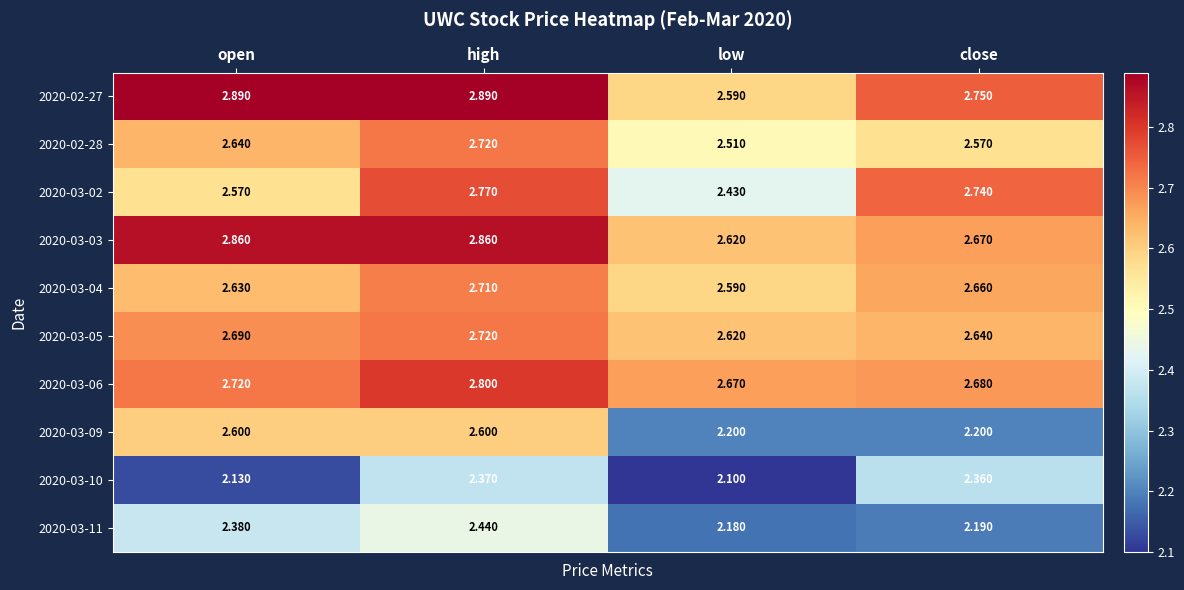

Rank the categories by 2020-03-04 value from lowest to highest.

low, open, close, high